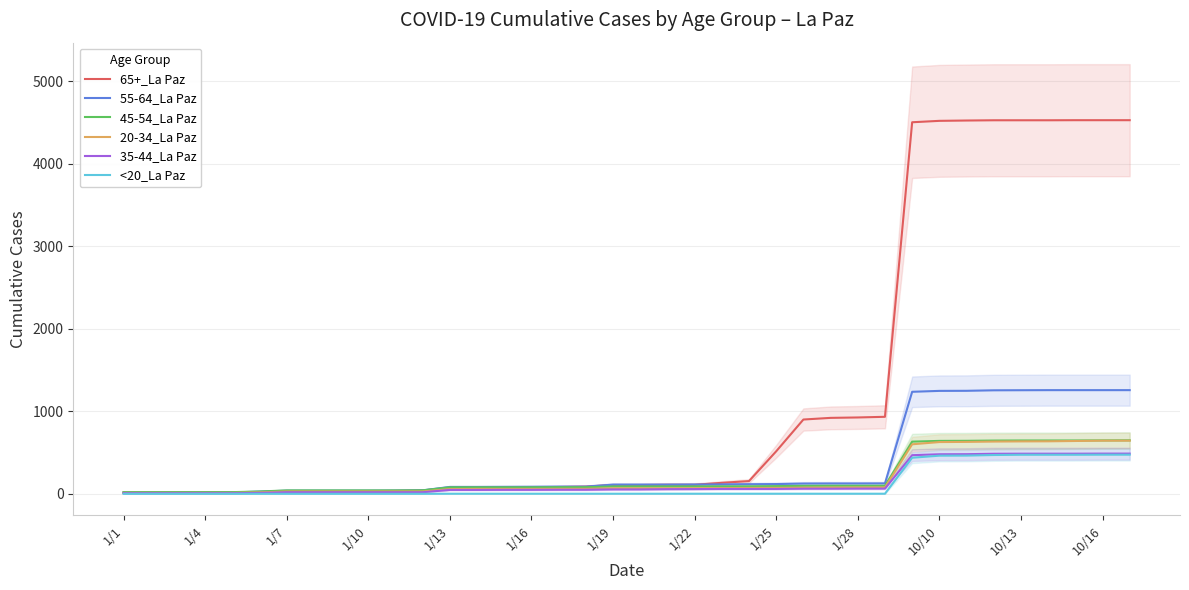

The value of 45-54_La Paz at 29 is 905. True or false?

False